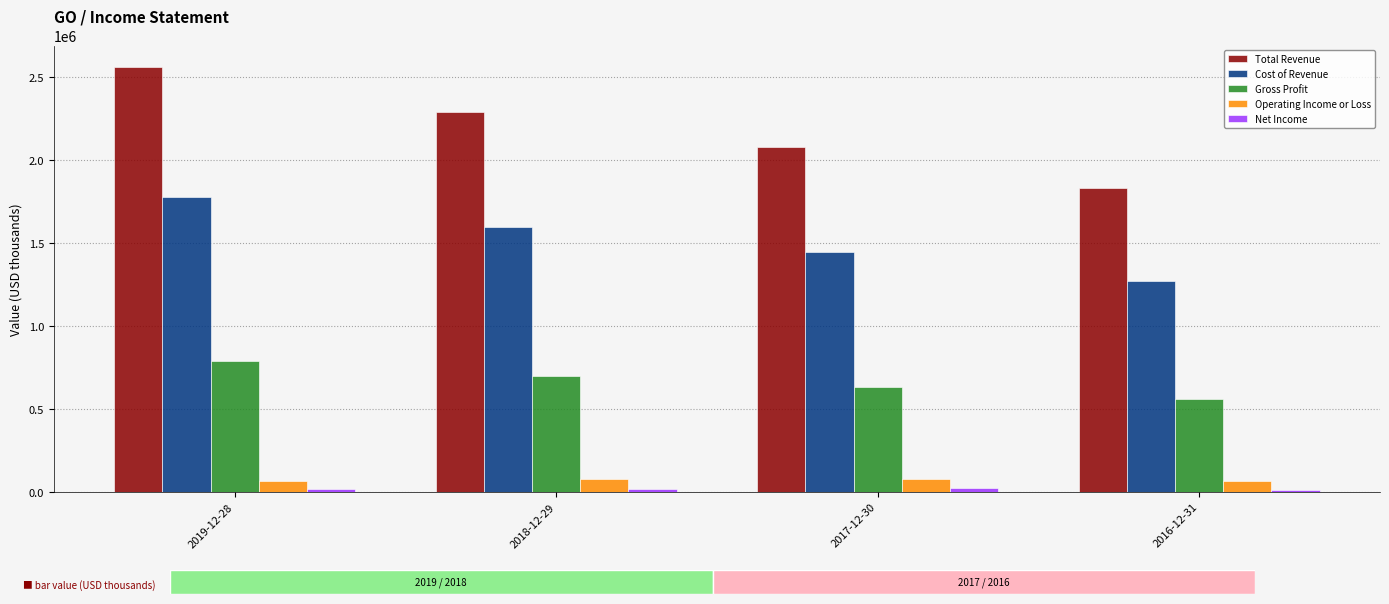

The value of Cost of Revenue at 2016-12-31 is 472054. True or false?

False